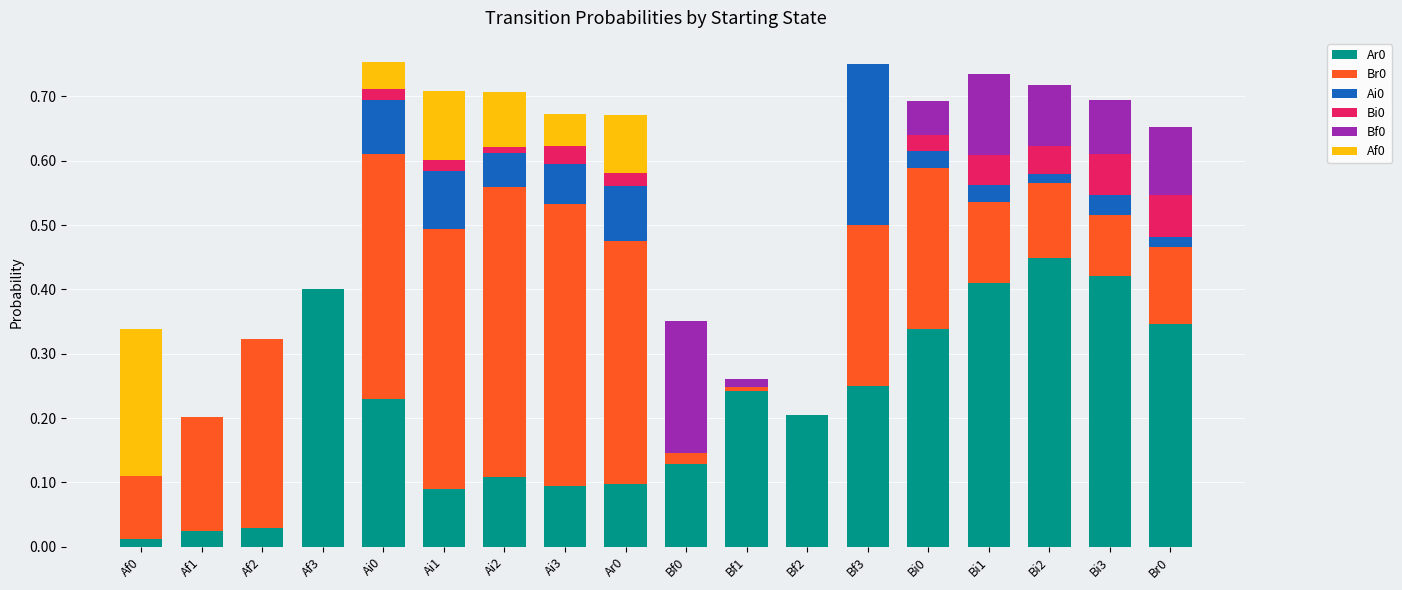

Does the chart contain stacked bars?

Yes